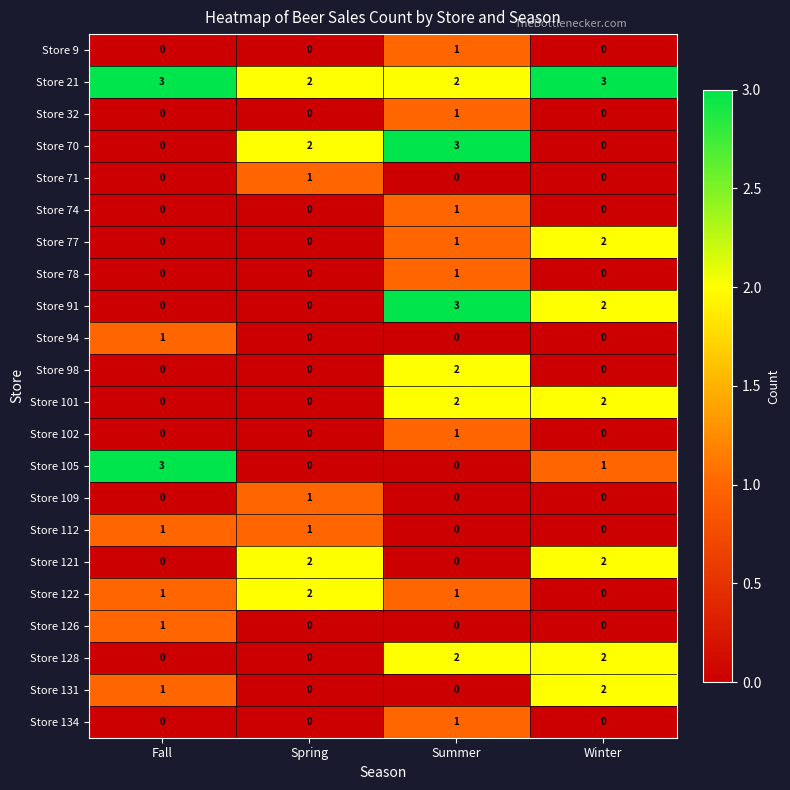

What is the spread (max minus min) of values at Summer?

3